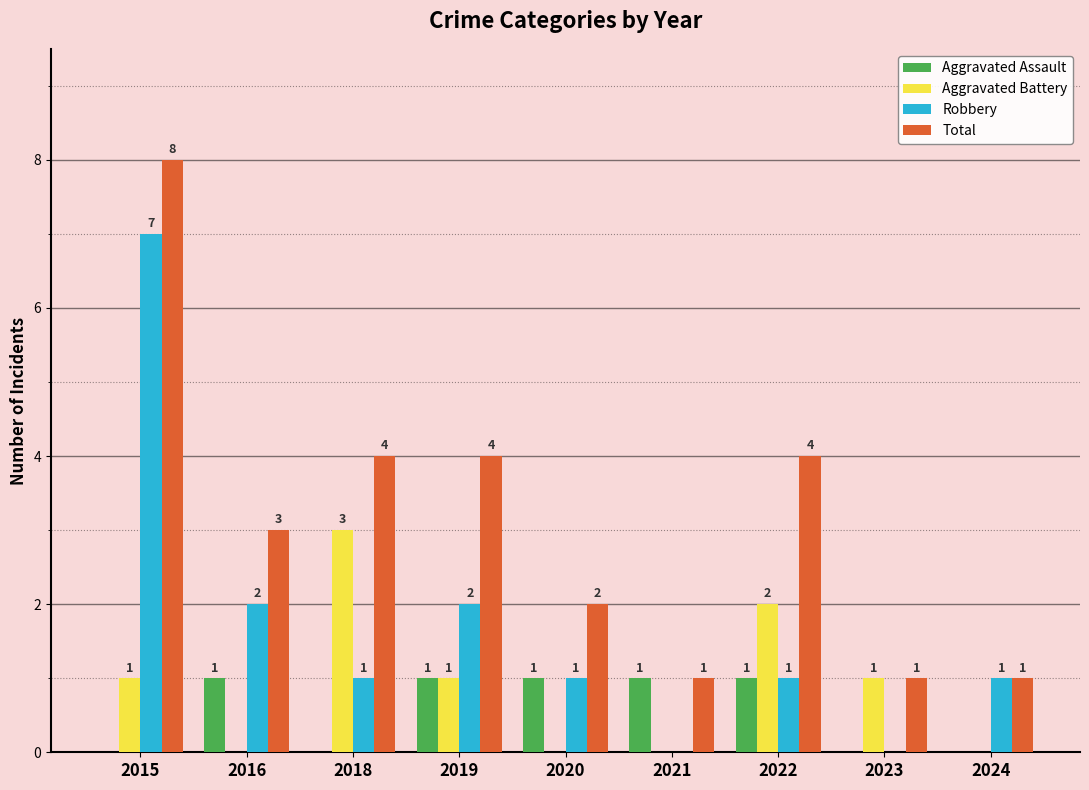

What are all the series names shown in the legend?

Aggravated Assault, Aggravated Battery, Robbery, Total